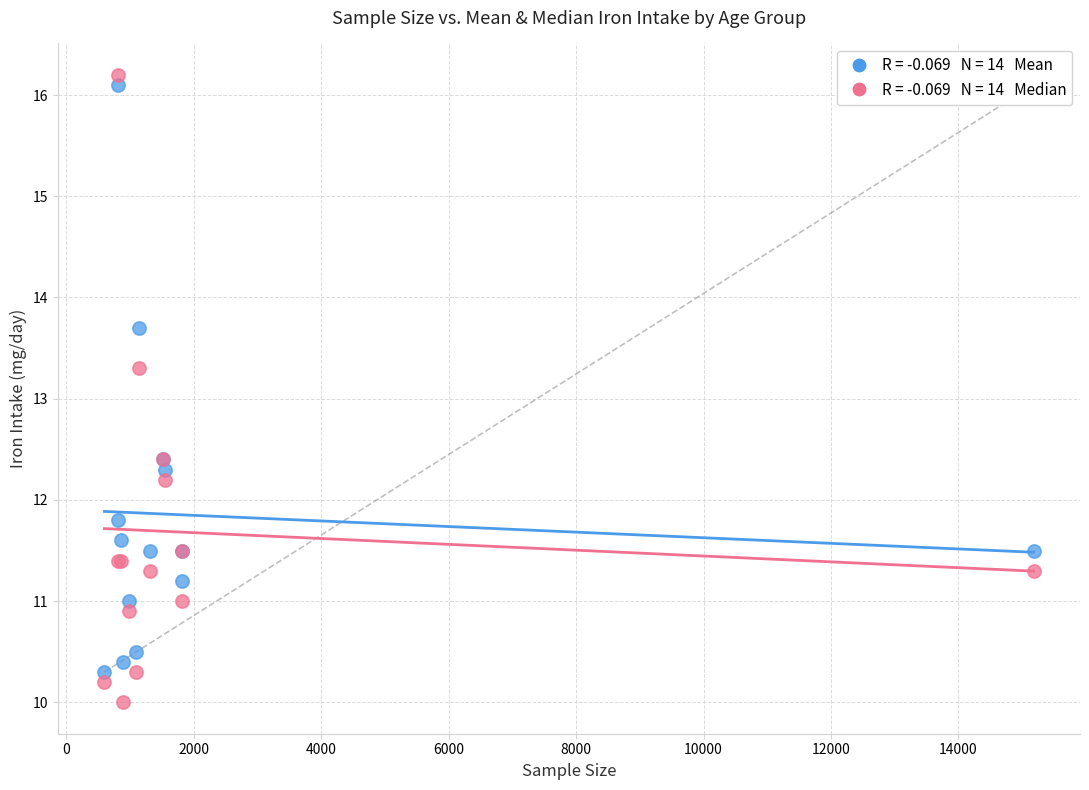

Across all series, what Y value is closest to 13?

13.3